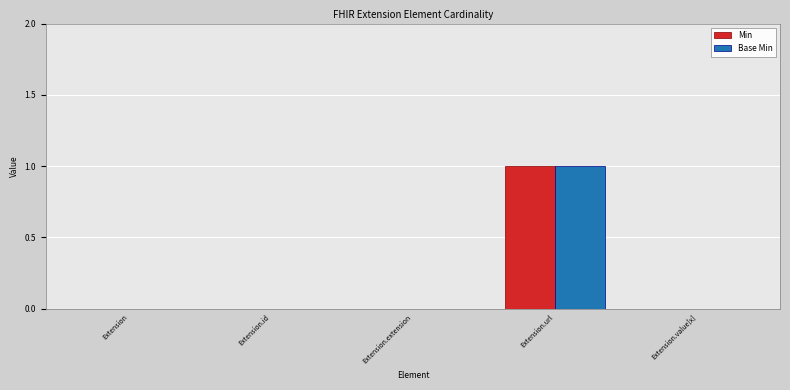

The Base Min series shows 1 at Extension.url. True or false?

True